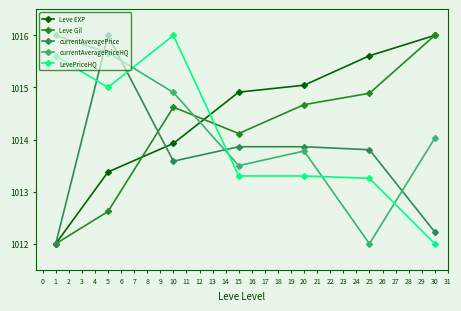

Is this an area chart (filled region under the line)?

No